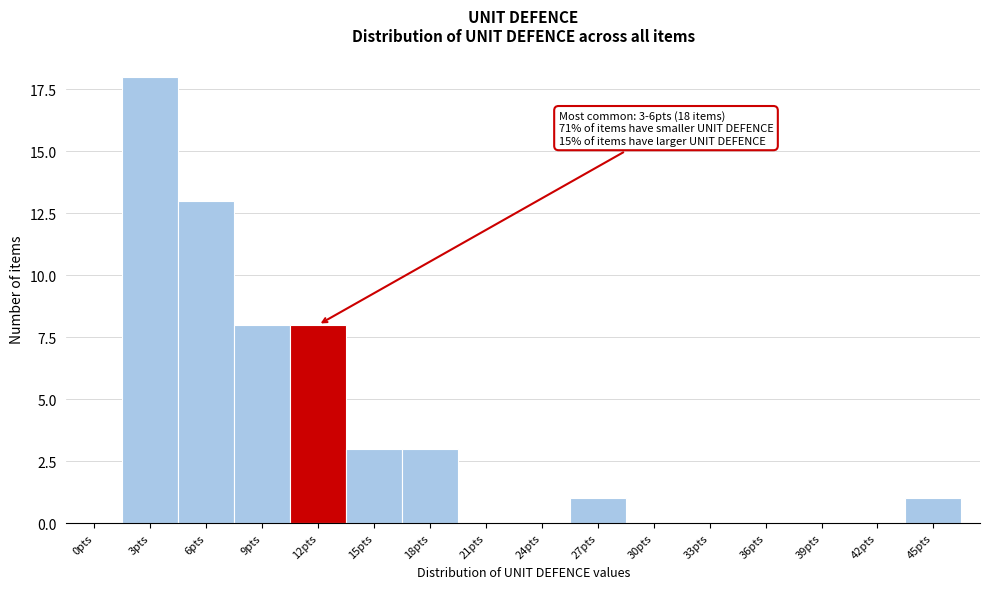

Reading left to right, transcribe all the data shown in this chart.

0pts=0	3pts=18	6pts=13	9pts=8	12pts=8	15pts=3	18pts=3	21pts=0	24pts=0	27pts=1	30pts=0	33pts=0	36pts=0	39pts=0	42pts=0	45pts=1